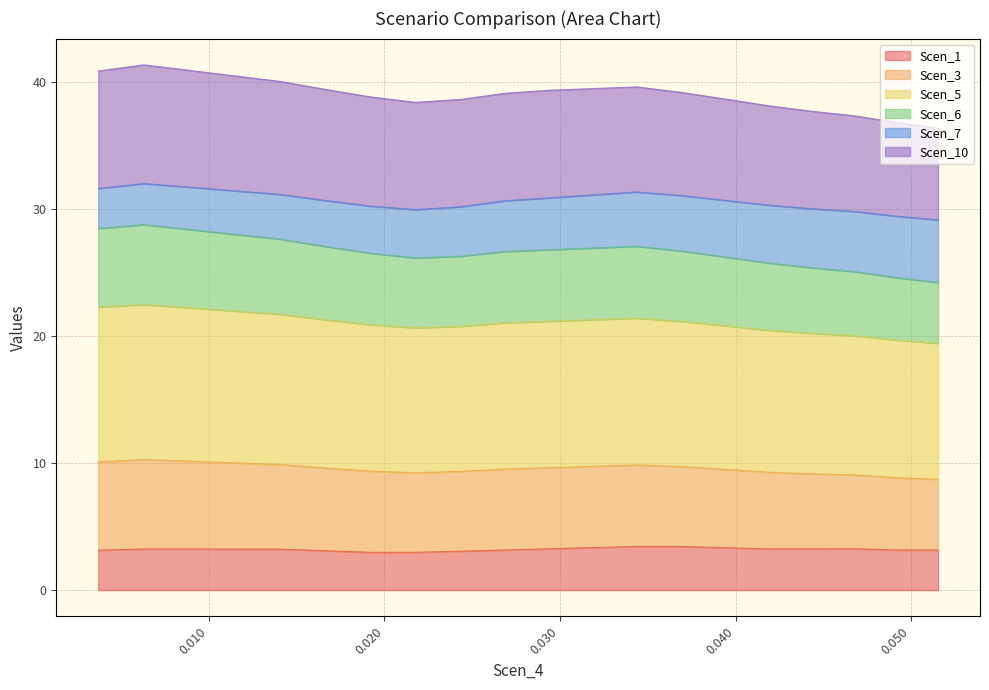

What is the highest value of the Scen_1 series?

3.4